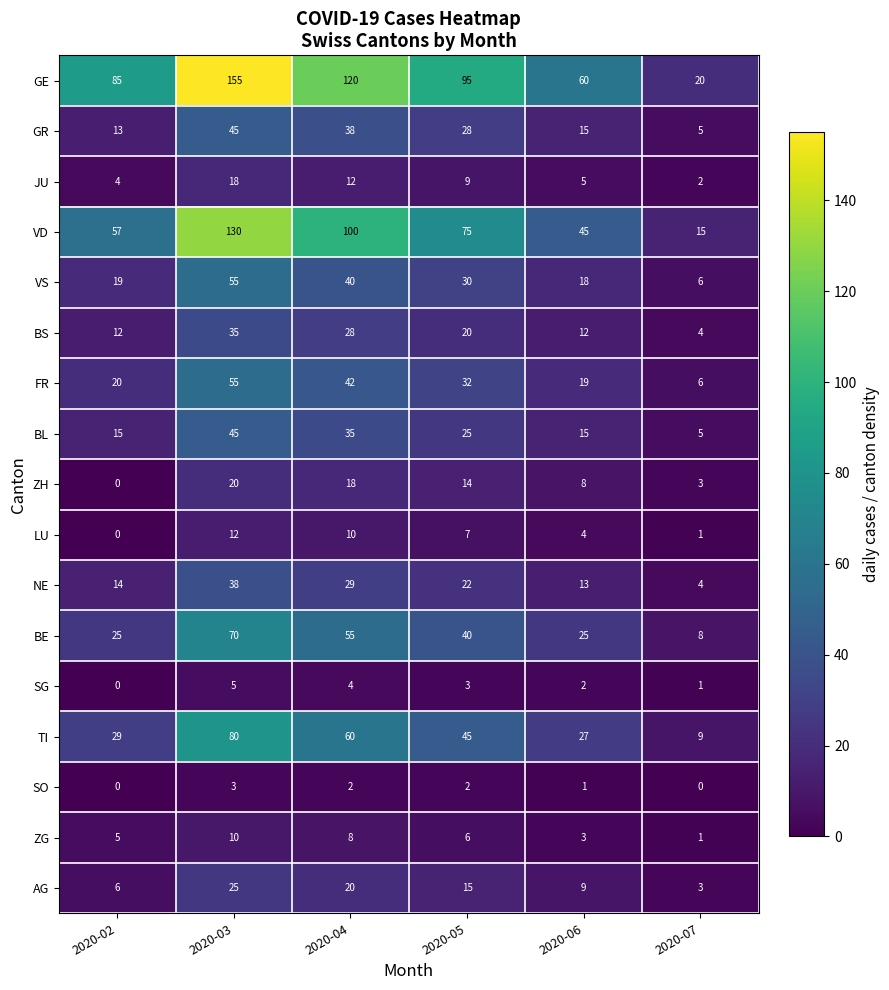

Is it true that ZH equals 13 at 2020-03?

False